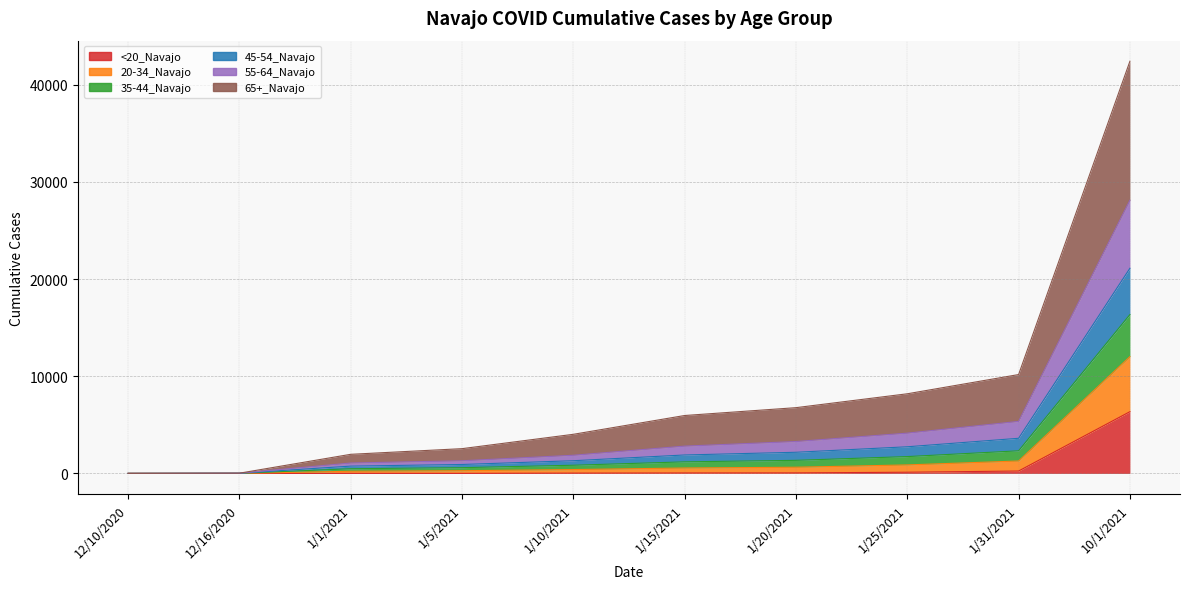

Does the chart display data point markers on the line(s)?

No